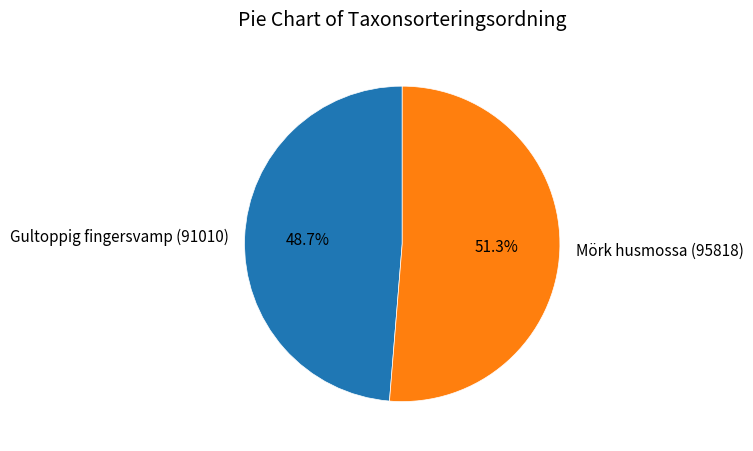

What percentage do Gultoppig fingersvamp (91010) and Mörk husmossa (95818) together represent?

100.0%